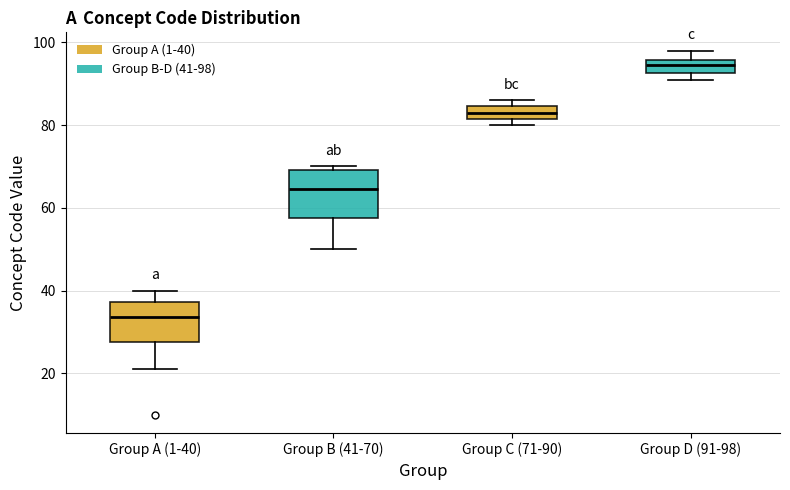

Reading left to right, read every box against the y-axis: the position of its median line, the range the box covers, and the ends of its whiskers. The values are not printed on the chart, so give them approximately, as read against the axis.

Group A (1-40): median 34, box 28 to 38, whiskers 22 to 40
Group B (41-70): median 64, box 58 to 70, whiskers 50 to 70 (just above the box's upper edge)
Group C (71-90): median 84 (inside the box), box 82 to 84, whiskers 80 to 86
Group D (91-98): median 94, box 92 to 96, whiskers 92 (just below the box's lower edge) to 98